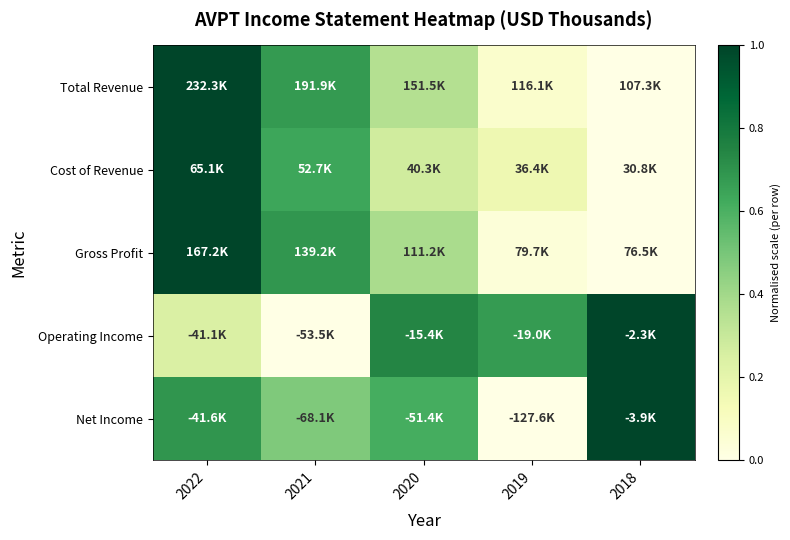

Between 2019 and 2018, which series saw the biggest shift?

Net Income